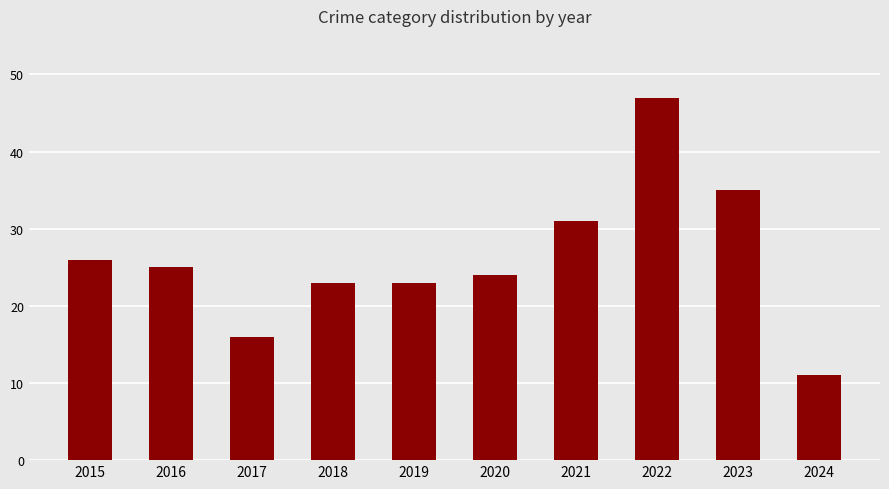

How many values are below 25?

5